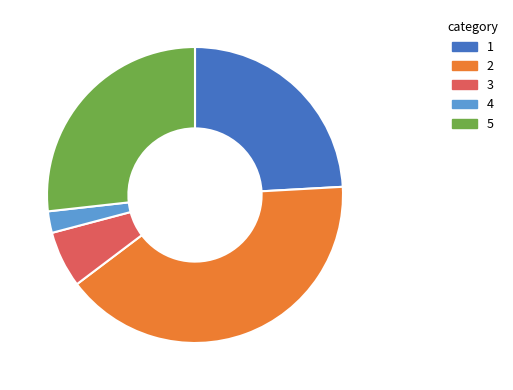

How many slices are in this pie chart?

5